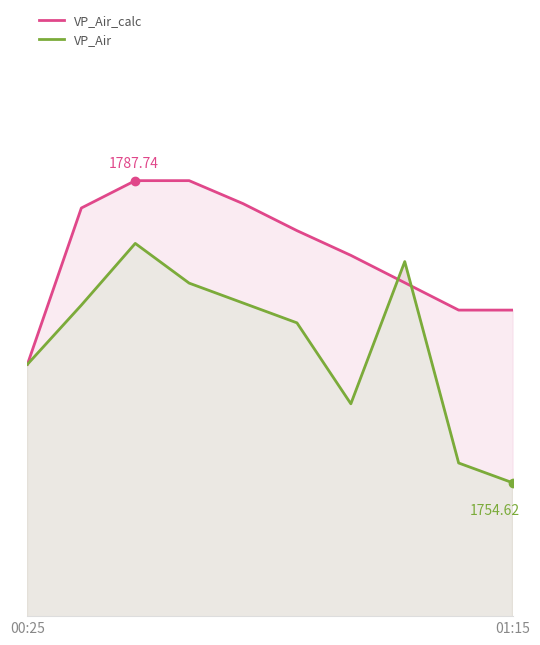

Count the number of data series in this chart.

2